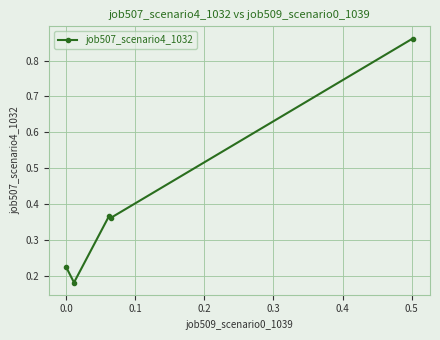

Does the chart display data point markers on the line(s)?

Yes